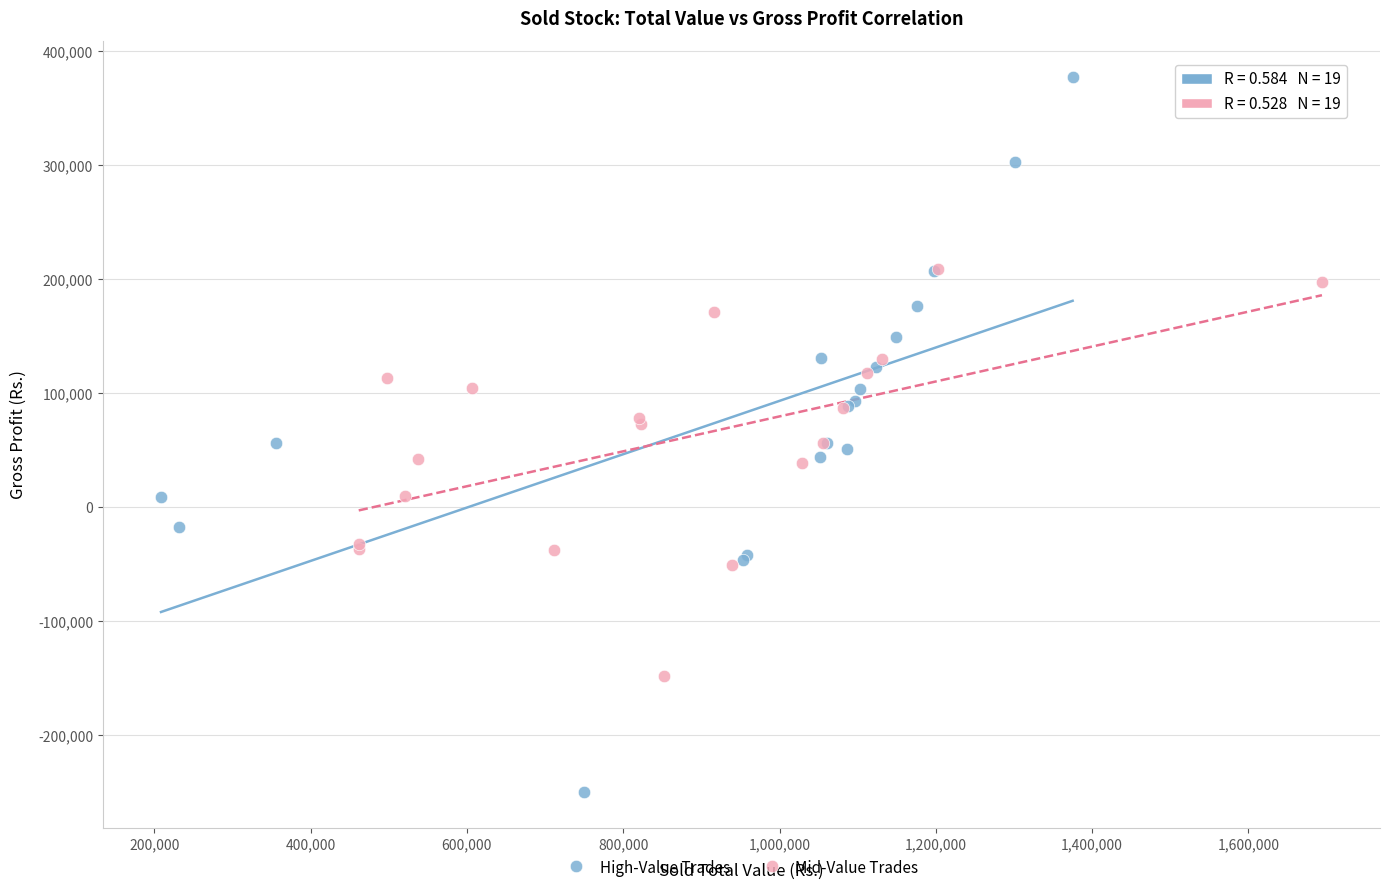

Which series reaches the minimum Y coordinate?

High-Value Trades